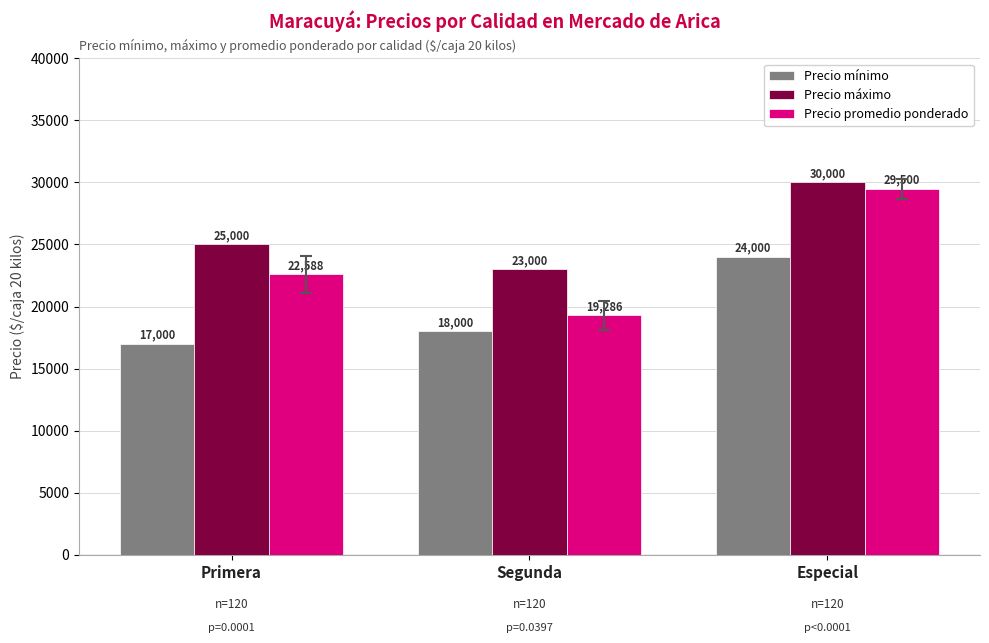

What is the difference between the second highest and minimum values in the Precio mínimo series?

1000